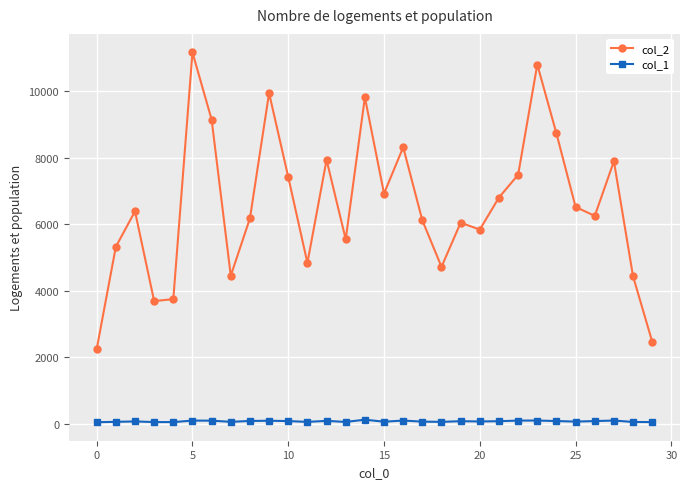

Rank the series by their average value, from highest to lowest.

col_2, col_1